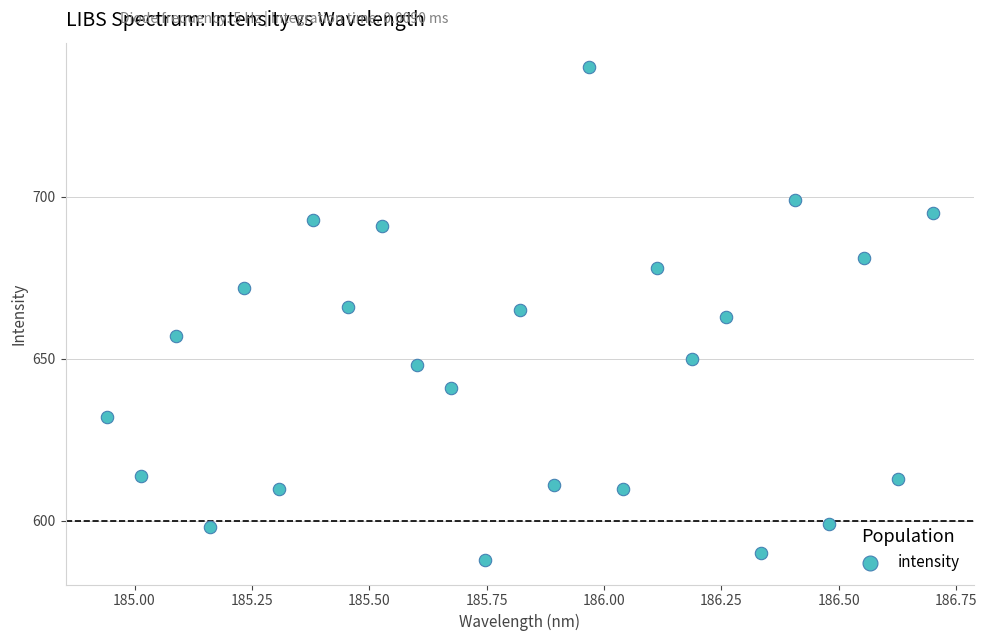

What is the range of Y values (max minus min)?

152